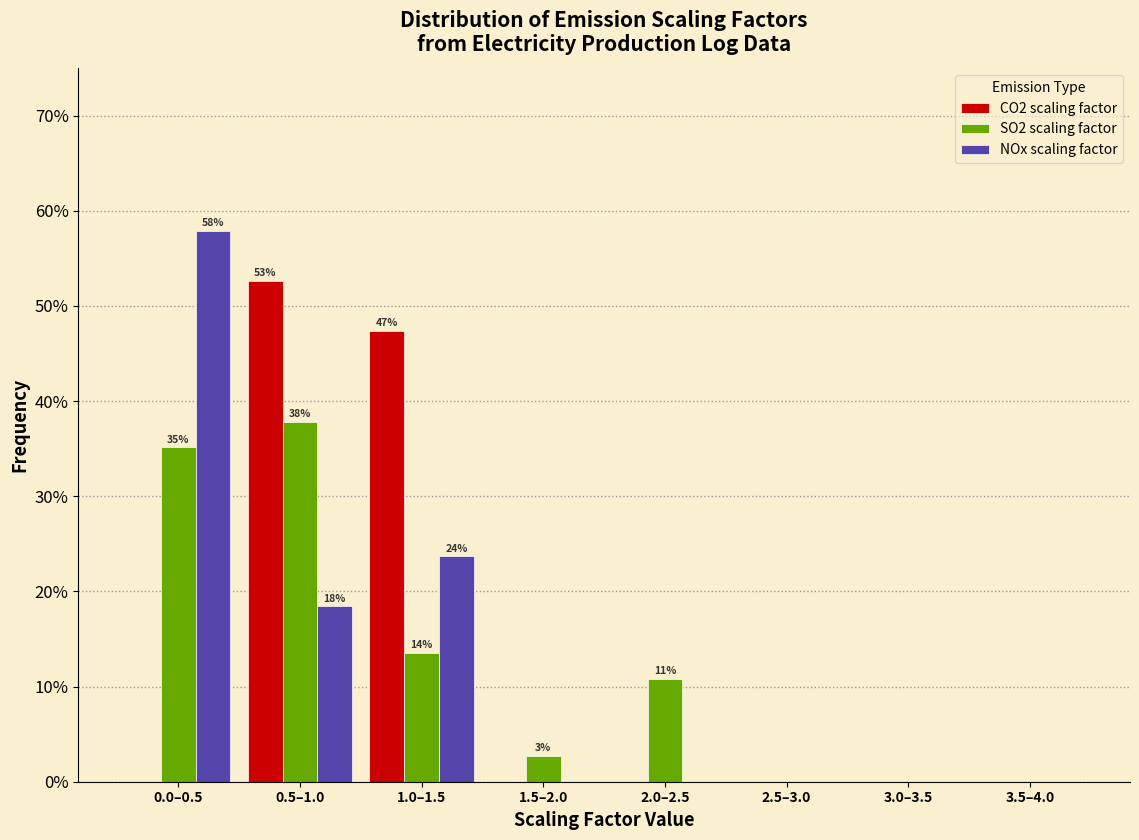

Reading left to right, what are all the values shown in this chart?

CO2 scaling factor: 0.0–0.5=0.0	0.5–1.0=52.6	1.0–1.5=47.4	1.5–2.0=0.0	2.0–2.5=0.0	2.5–3.0=0.0	3.0–3.5=0.0	3.5–4.0=0.0
SO2 scaling factor: 0.0–0.5=35.1	0.5–1.0=37.8	1.0–1.5=13.5	1.5–2.0=2.7	2.0–2.5=10.8	2.5–3.0=0.0	3.0–3.5=0.0	3.5–4.0=0.0
NOx scaling factor: 0.0–0.5=57.9	0.5–1.0=18.4	1.0–1.5=23.7	1.5–2.0=0.0	2.0–2.5=0.0	2.5–3.0=0.0	3.0–3.5=0.0	3.5–4.0=0.0